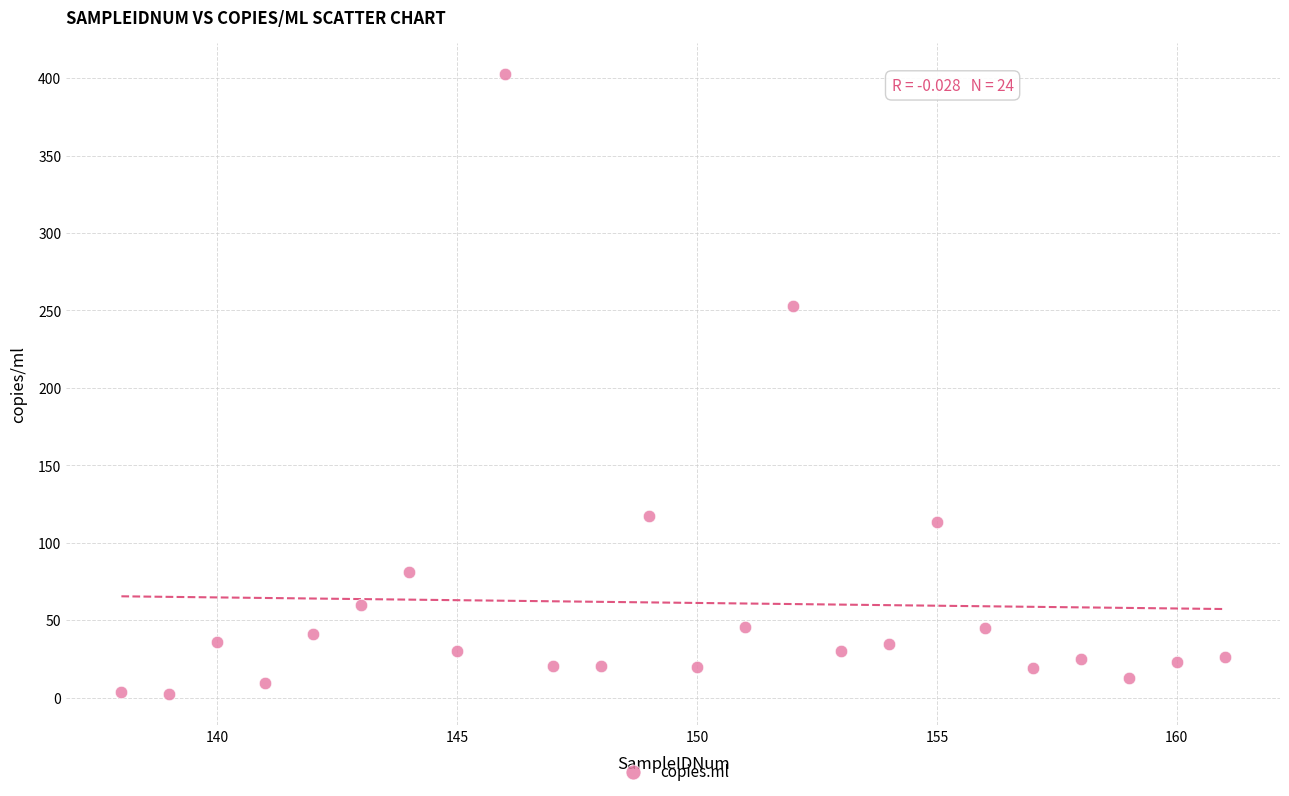

What is the range of Y values (max minus min)?

400.6